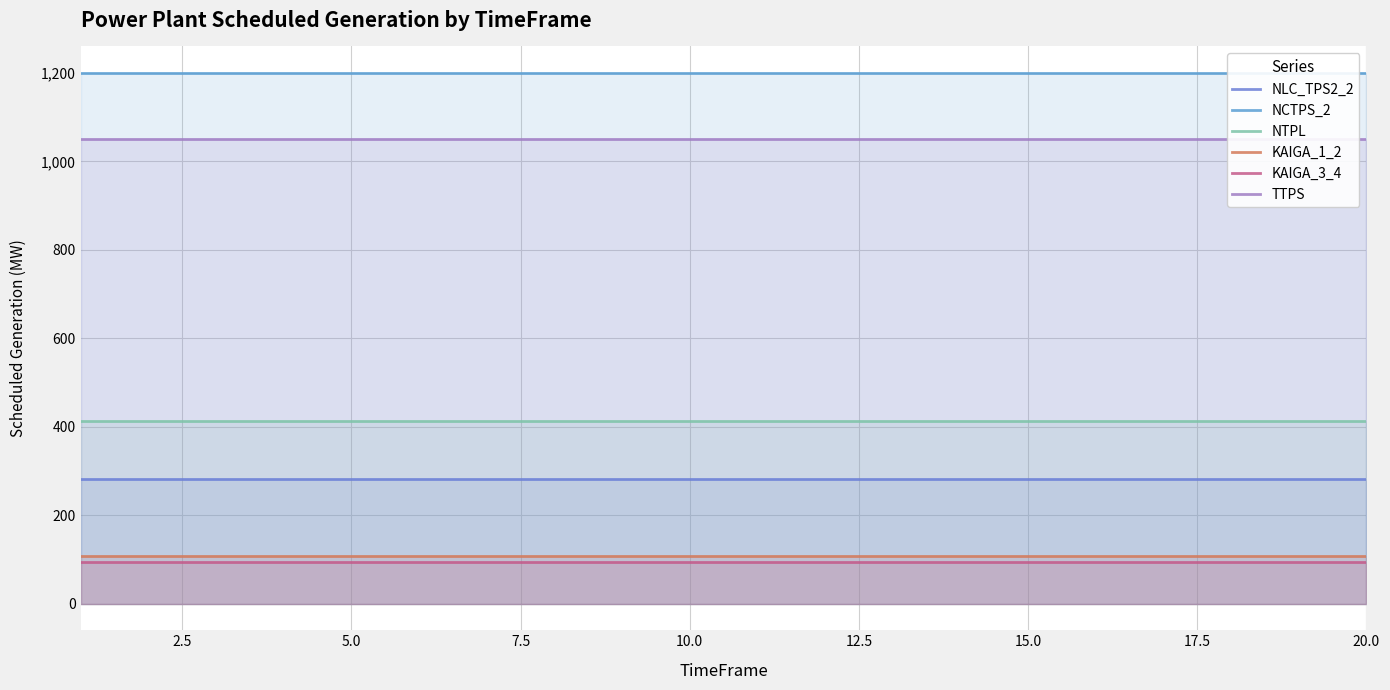

Reading left to right, extract all data points from this chart.

NLC_TPS2_2: 283	283	283	283	283	283	283	283	283	283	283	283	283	283	283	283	283	283	283	283
NCTPS_2: 1200	1200	1200	1200	1200	1200	1200	1200	1200	1200	1200	1200	1200	1200	1200	1200	1200	1200	1200	1200
NTPL: 414	414	414	414	414	414	414	414	414	414	414	414	414	414	414	414	414	414	414	414
KAIGA_1_2: 108	108	108	108	108	108	108	108	108	108	108	108	108	108	108	108	108	108	108	108
KAIGA_3_4: 95	95	95	95	95	95	95	95	95	95	95	95	95	95	95	95	95	95	95	95
TTPS: 1050	1050	1050	1050	1050	1050	1050	1050	1050	1050	1050	1050	1050	1050	1050	1050	1050	1050	1050	1050